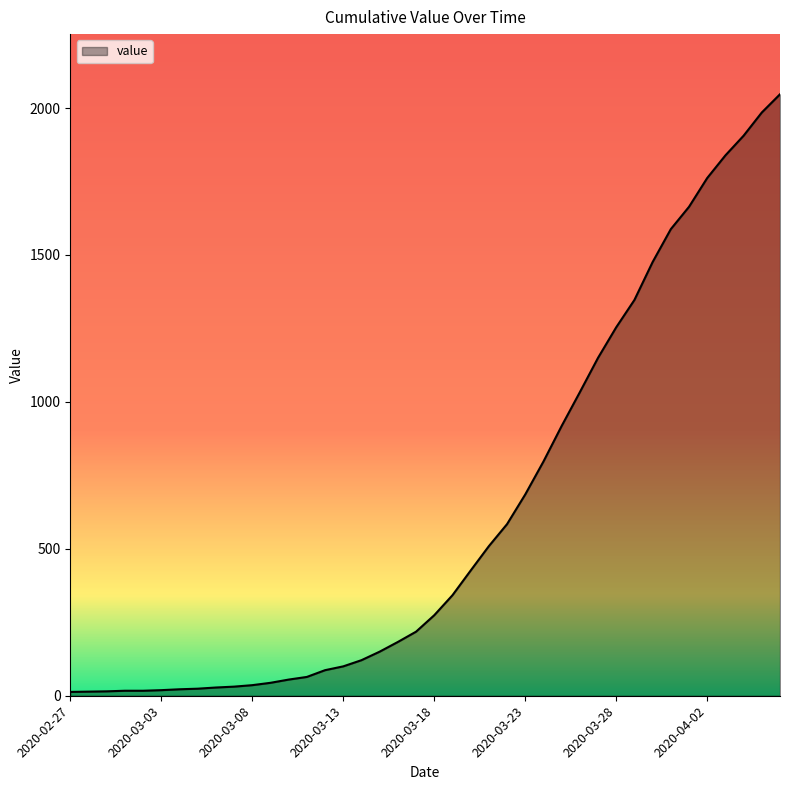

What is the greatest value displayed?

2047